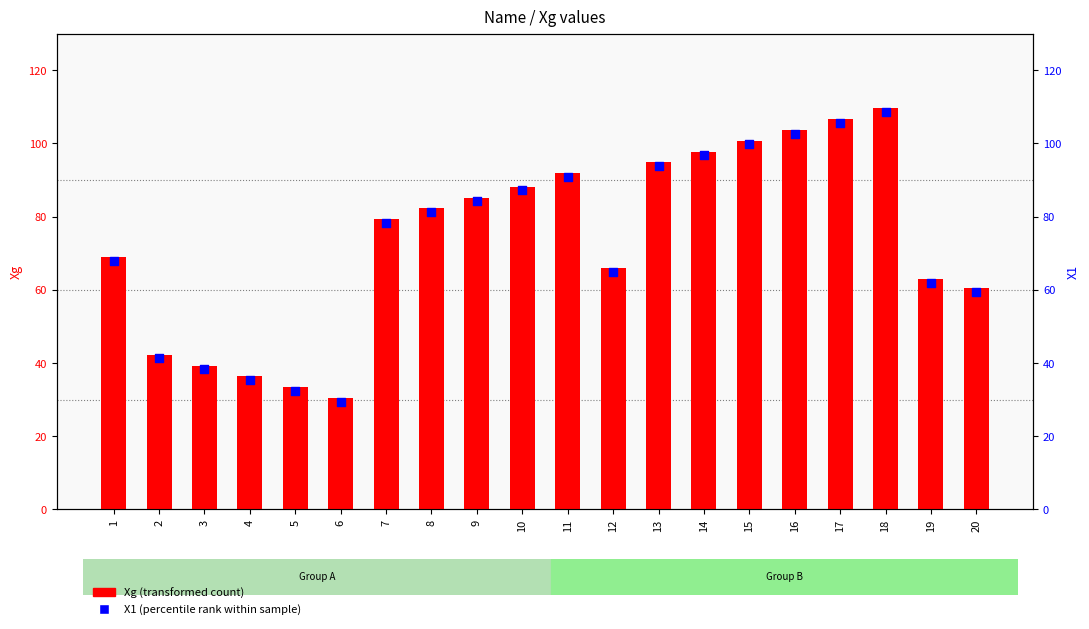

Which series has the largest total across all categories?

Xg (transformed count)